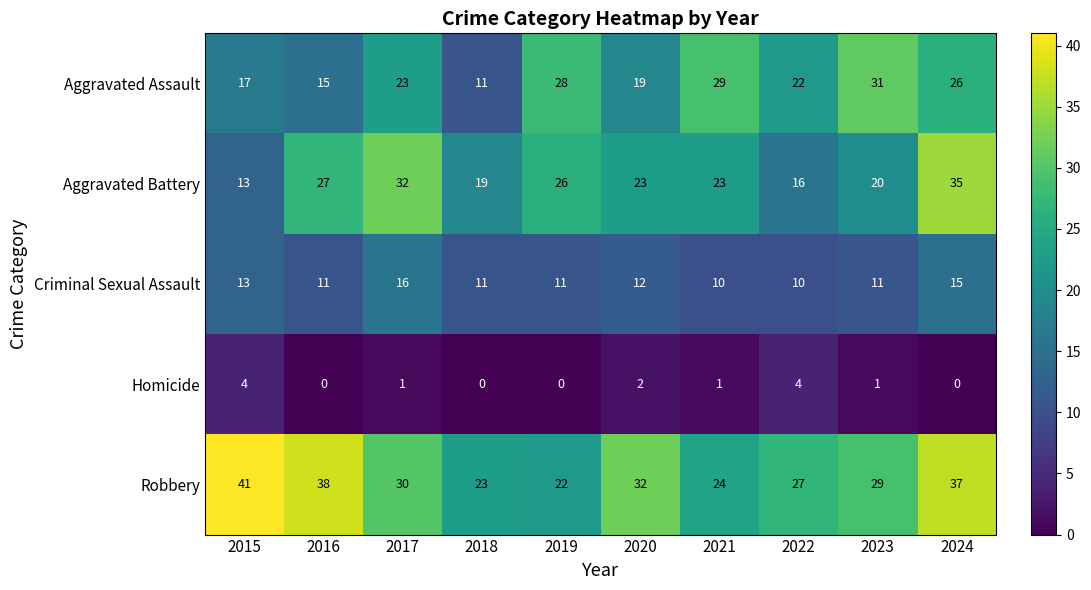

How many values in the Criminal Sexual Assault series are below 11?

2